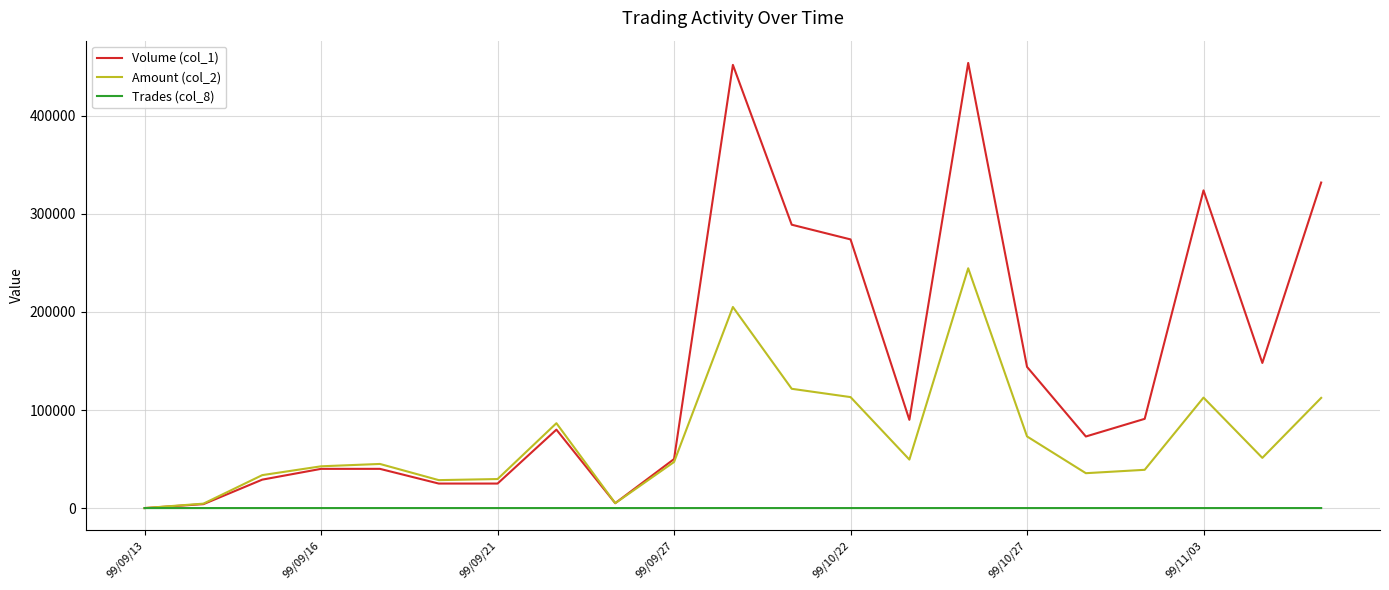

Which series has the largest range (max minus min)?

Volume (col_1)